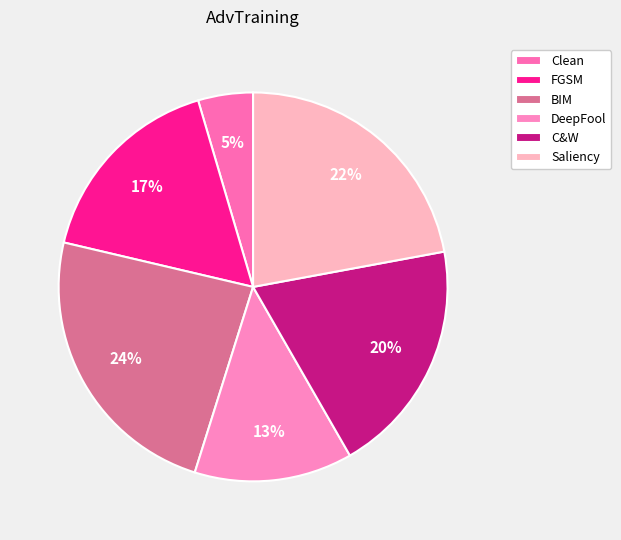

Combined, what portion of the pie is Clean and DeepFool?

17.7%